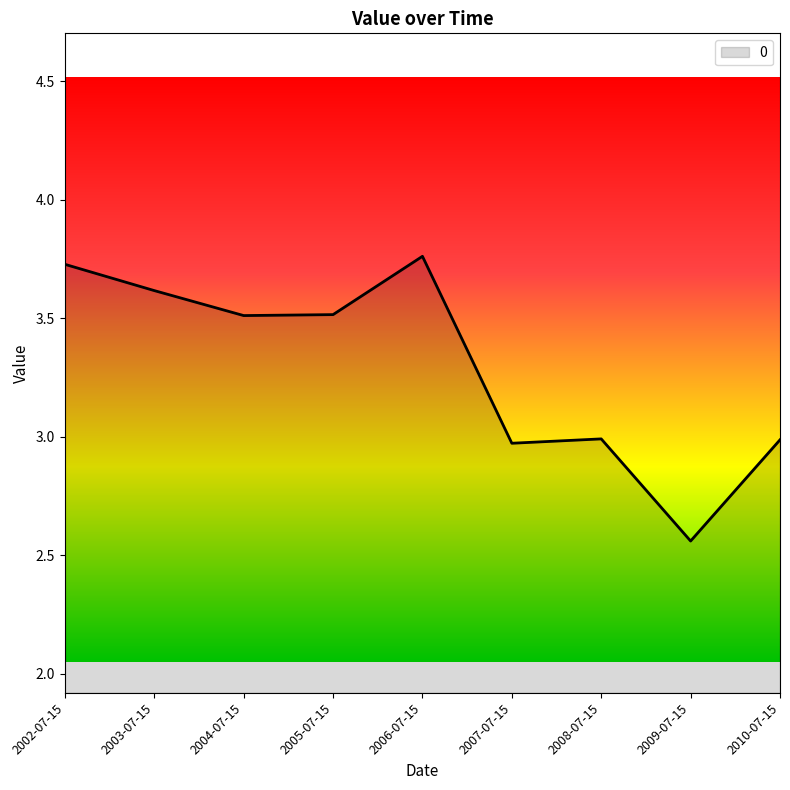

Which category has the lowest value across all series?

2009-07-15